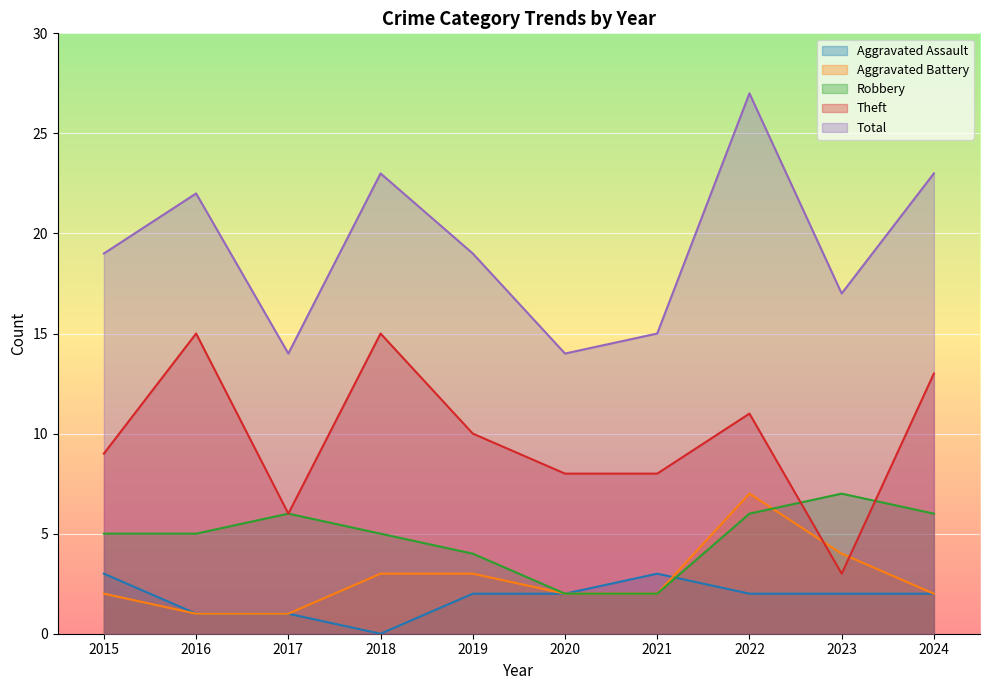

What is the spread (max minus min) of values at 2021?

13